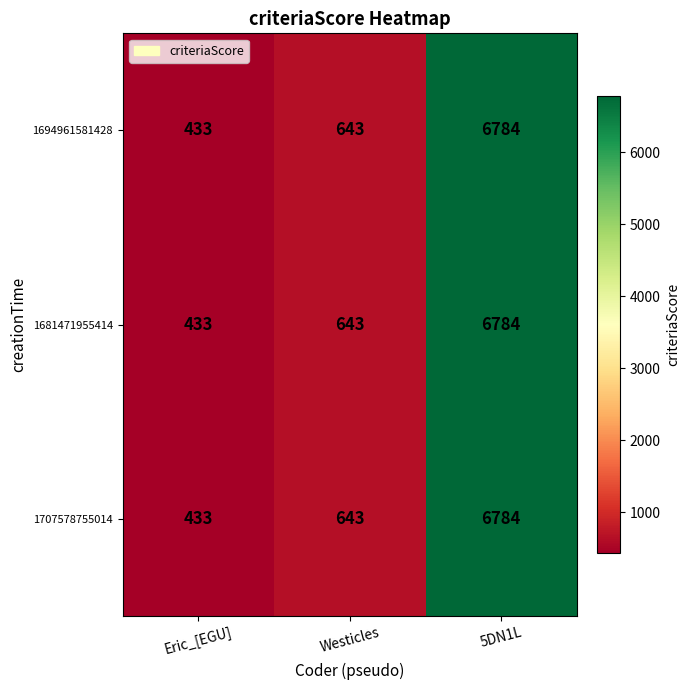

Read the 1707578755014 value at Eric_[EGU], to the nearest 100.

400